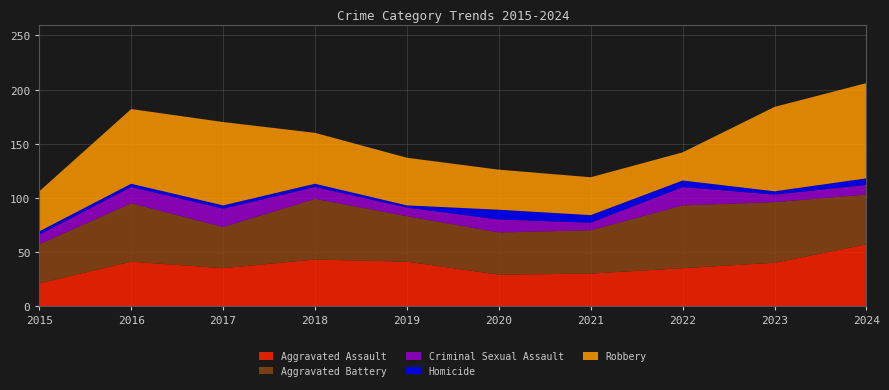

Reading left to right, list all the values displayed in this chart.

Aggravated Assault: 21	41	35	43	41	29	30	35	40	57
Aggravated Battery: 36	54	38	56	42	39	40	58	56	46
Criminal Sexual Assault: 9	15	17	11	8	12	7	17	7	9
Homicide: 3	3	3	3	2	9	7	6	3	6
Robbery: 37	69	77	47	44	37	35	26	78	88